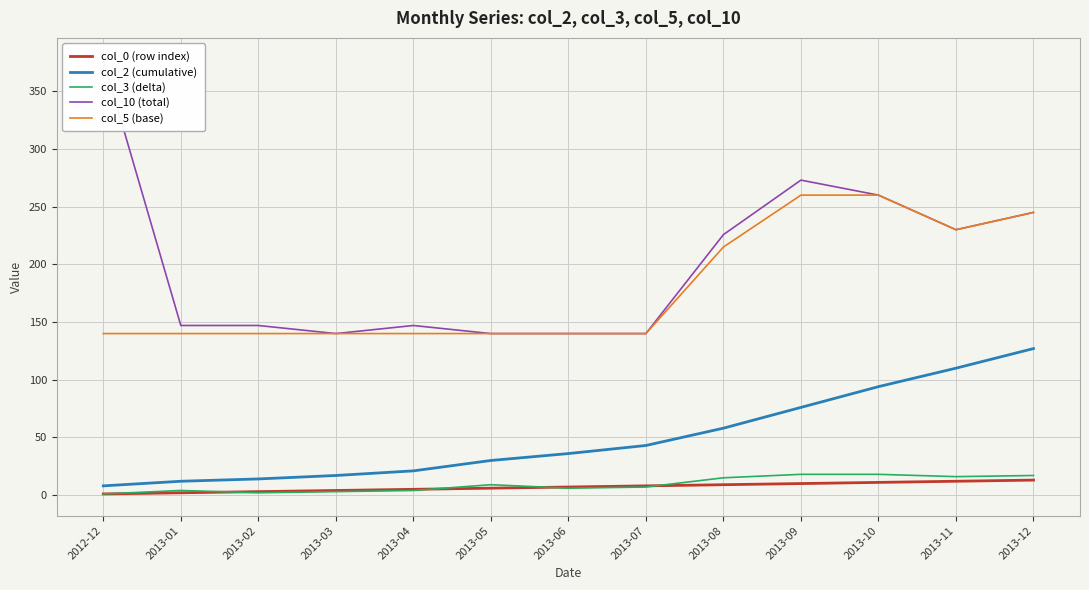

True or false: col_0 (row index) and col_2 (cumulative) cross at least once.

False